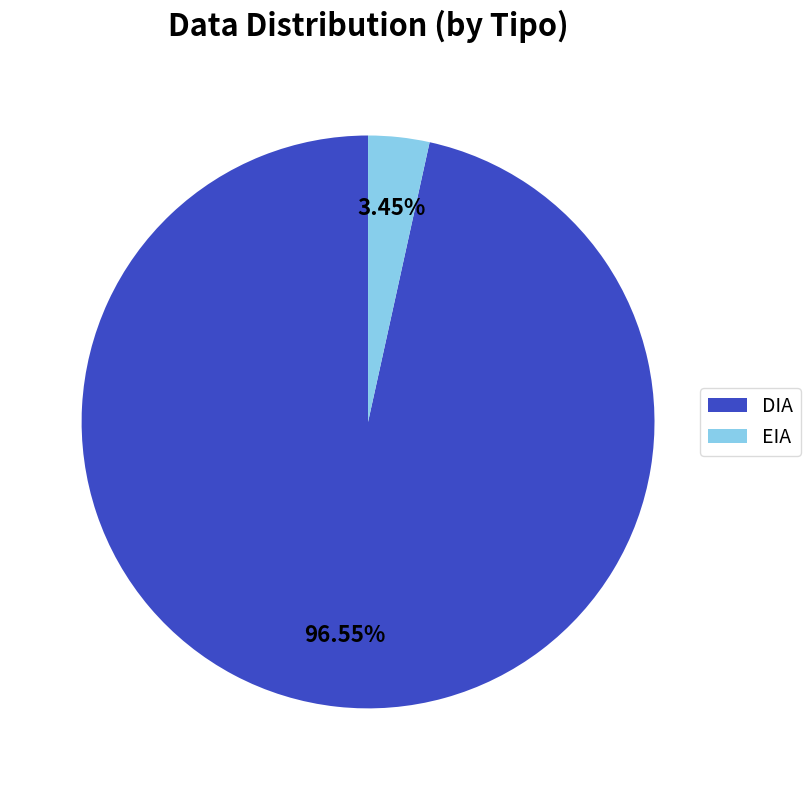

Which slice is the smallest?

EIA